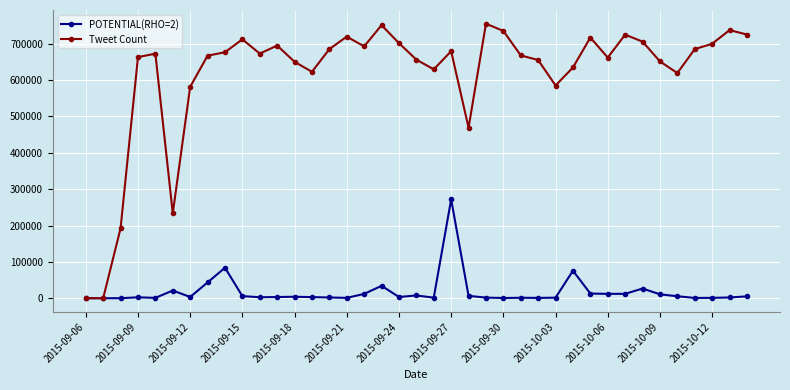

Which series has the largest total across all categories?

Tweet Count